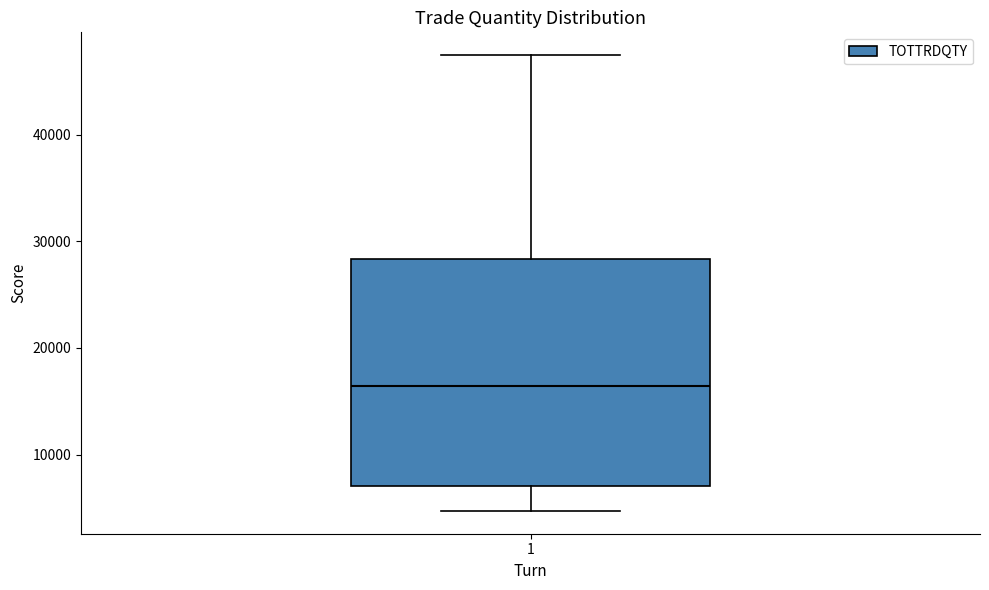

Where is the upper edge of the box at x = 1 on the y-axis? The values are not printed on the chart, so give them approximately, as read against the axis.

28000